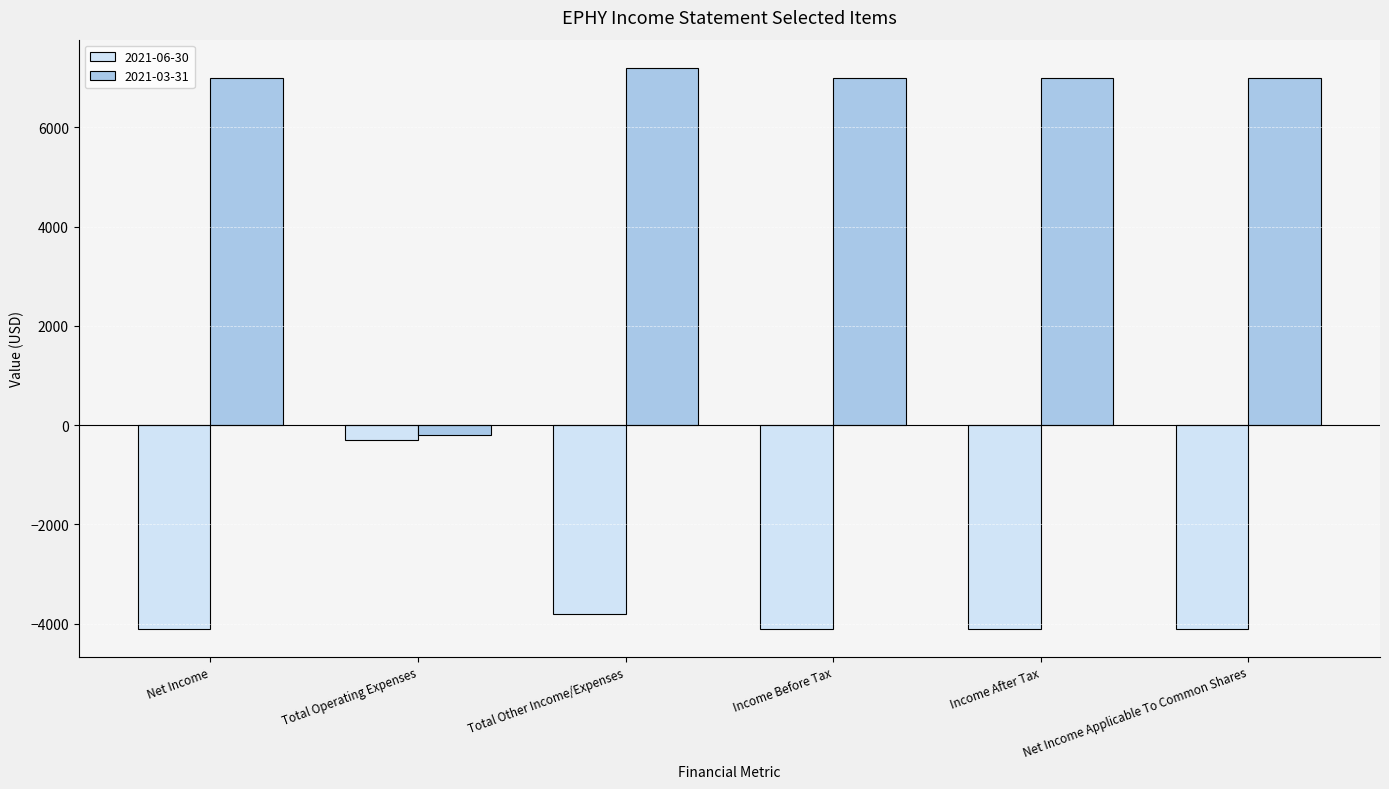

At which label is 2021-06-30 closest to -2200?

Total Other Income/Expenses